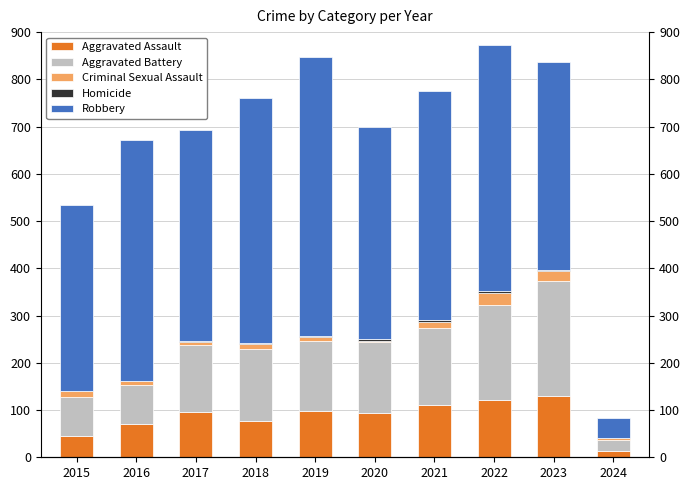

At which label does Robbery first exceed 484?

2016